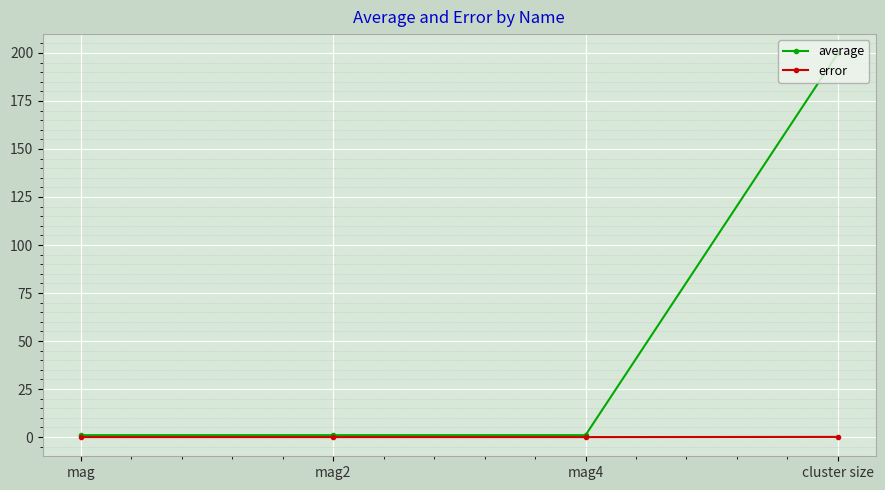

Which series has the largest range (max minus min)?

average